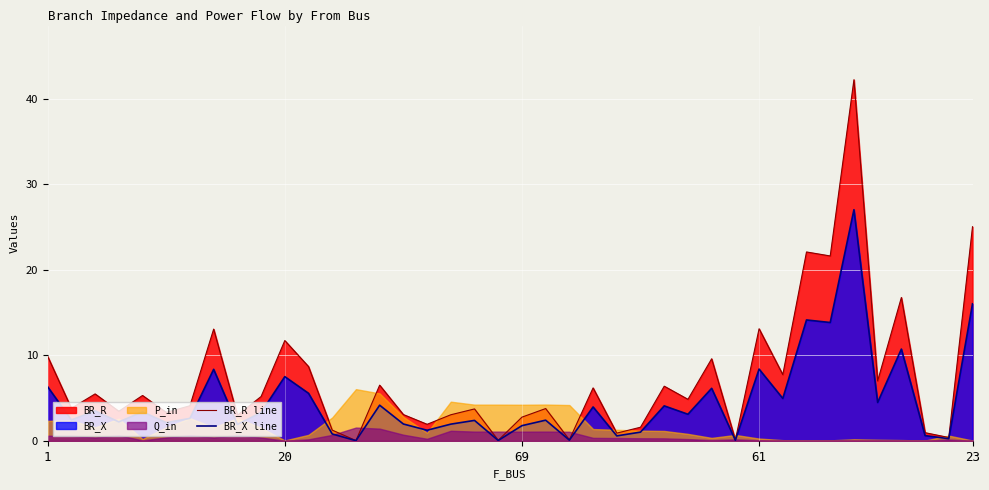

True or false: BR_X line and BR_R line cross at least once.

False